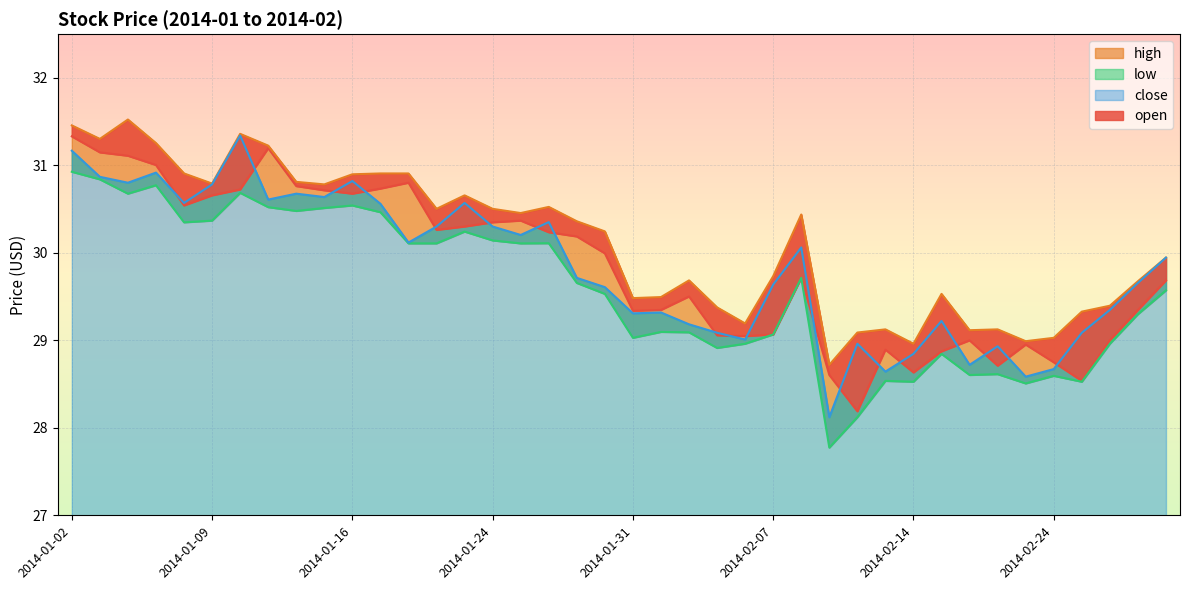

What is the maximum value for open?

31.3